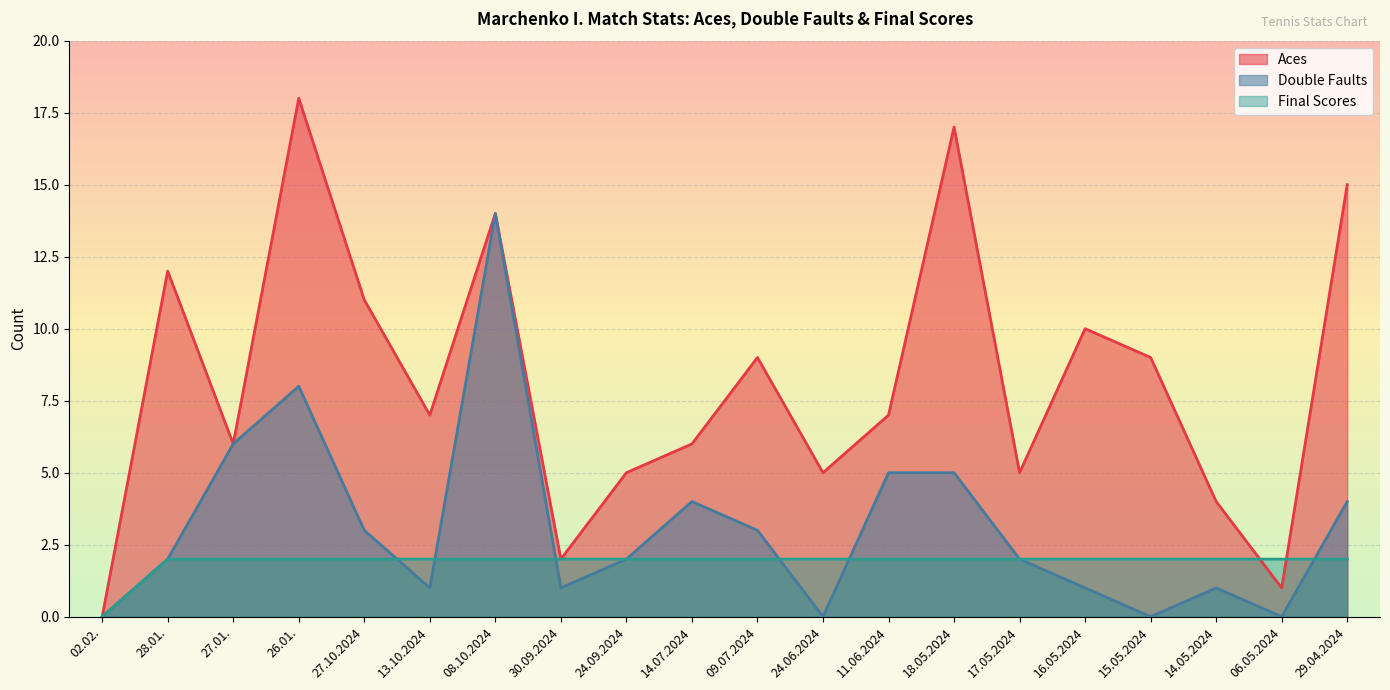

How many distinct data groups are displayed?

3